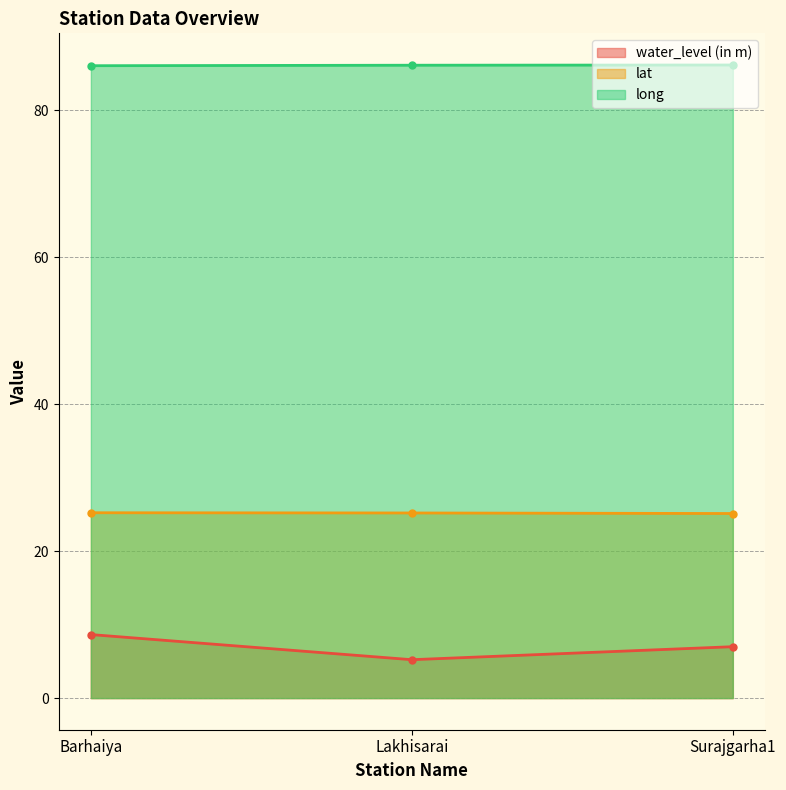

Is the value of long at Barhaiya greater than the value of lat at Barhaiya?

Yes